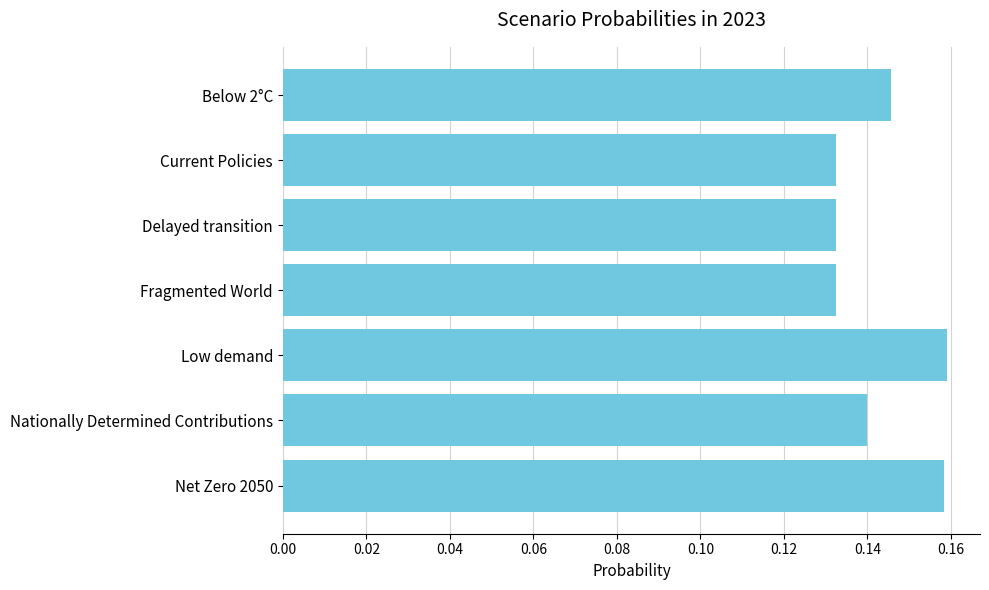

The chart shows a value of 0.3 at Low demand. True or false?

False